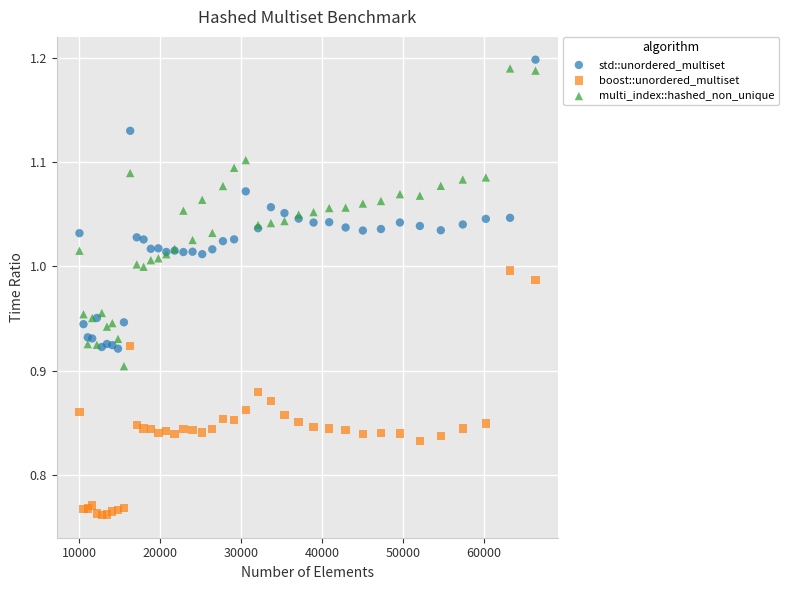

Which series contains the lowest Y value?

boost::unordered_multiset